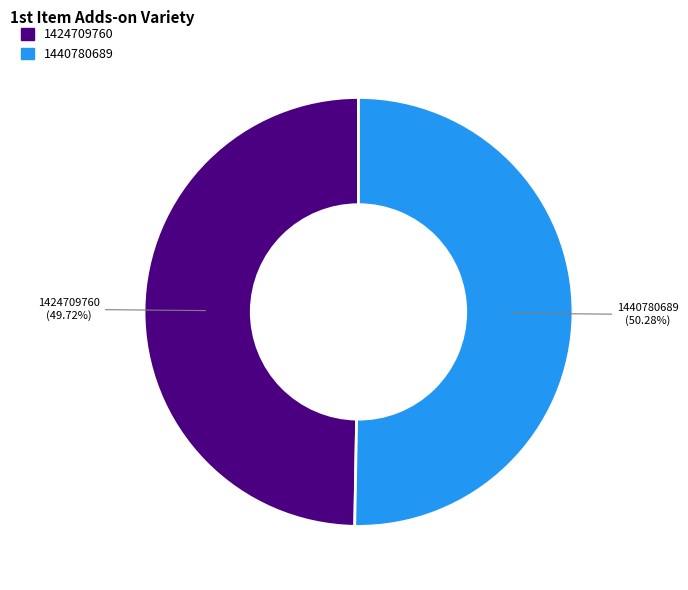

What percentage is the 1440780689 slice, to the nearest percent?

50%